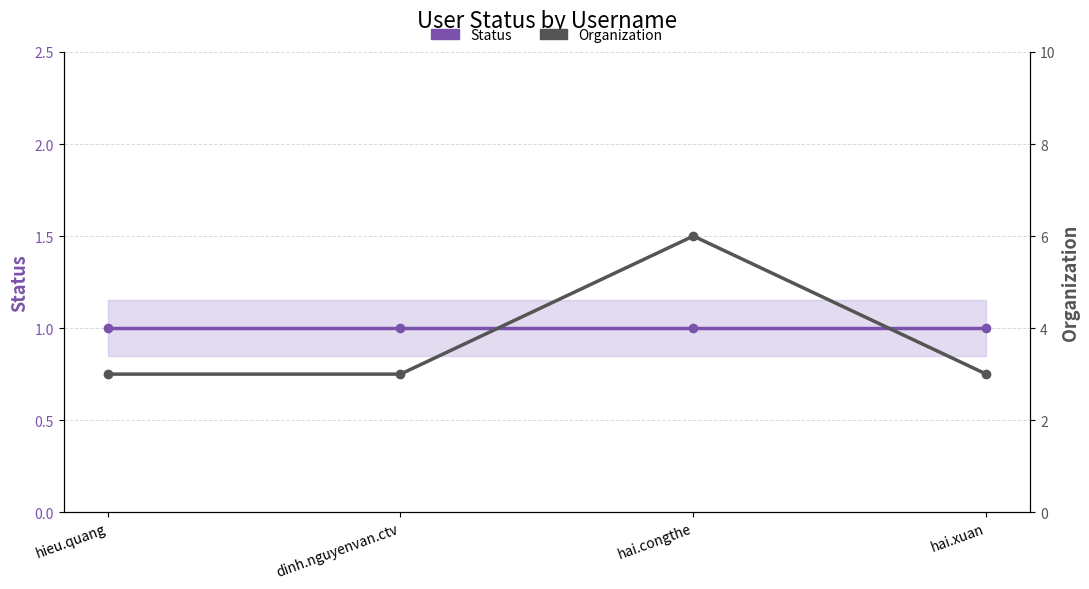

Count the number of categories in the chart.

4